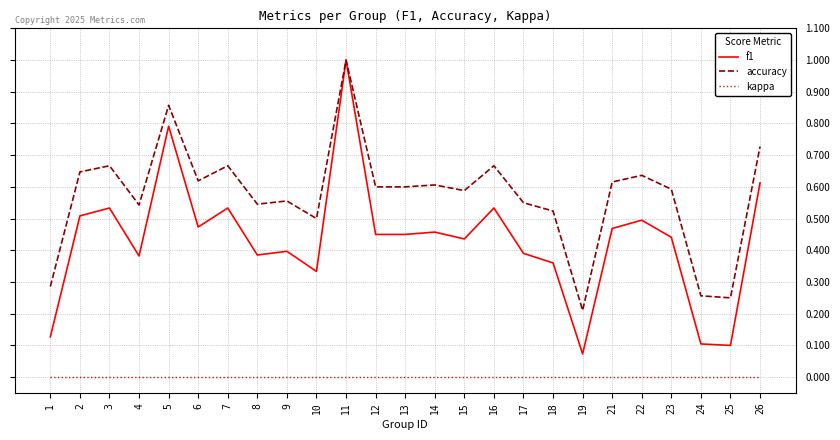

True or false: accuracy has more than 1 interior local peaks.

True